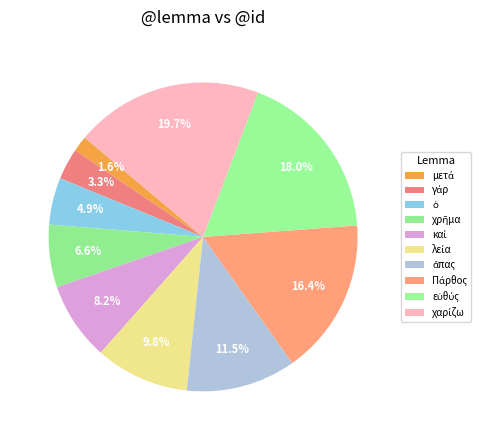

Does χαρίζω represent more than half of the total?

No